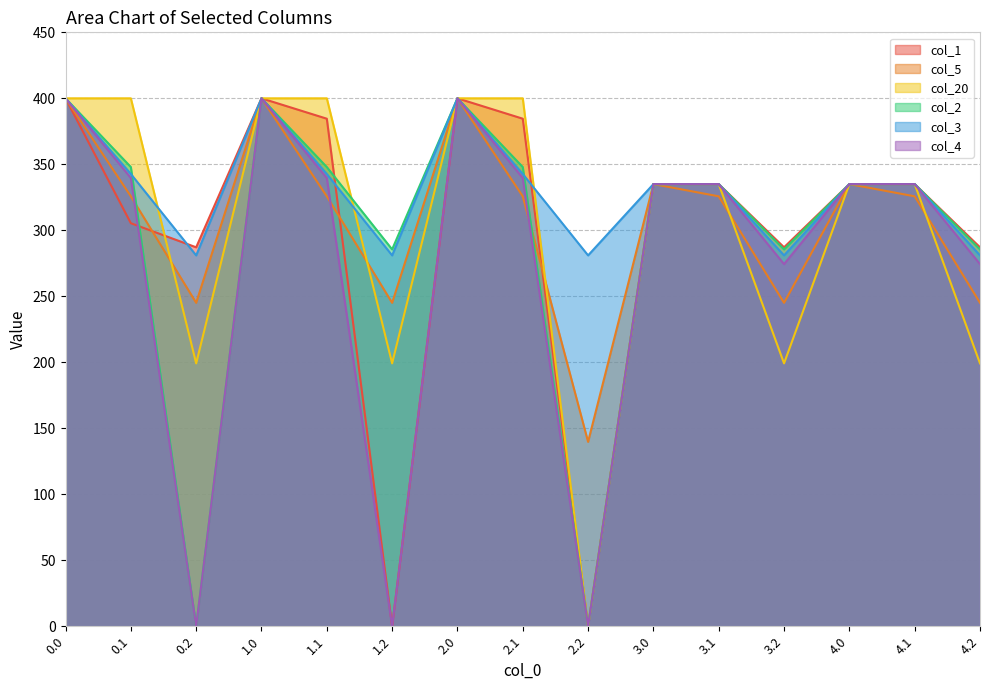

Reading right to left, what are all the values shown in this chart?

col_1: 4.2=287.1	4.1=335.0	4.0=335.0	3.2=287.1	3.1=335.0	3.0=335.0	2.2=0.0	2.1=384.6	2.0=400.0	1.2=0.0	1.1=384.6	1.0=400.0	0.2=287.1	0.1=305.4	0.0=400.0
col_5: 4.2=245.0	4.1=325.7	4.0=335.0	3.2=245.0	3.1=325.7	3.0=335.0	2.2=139.7	2.1=325.7	2.0=400.0	1.2=245.0	1.1=325.7	1.0=400.0	0.2=245.0	0.1=325.7	0.0=400.0
col_20: 4.2=199.2	4.1=335.0	4.0=335.0	3.2=199.2	3.1=335.0	3.0=335.0	2.2=0.0	2.1=400.0	2.0=400.0	1.2=199.2	1.1=400.0	1.0=400.0	0.2=199.2	0.1=400.0	0.0=400.0
col_2: 4.2=285.5	4.1=335.0	4.0=335.0	3.2=285.5	3.1=335.0	3.0=335.0	2.2=0.0	2.1=347.9	2.0=400.0	1.2=285.5	1.1=347.9	1.0=400.0	0.2=0.0	0.1=347.9	0.0=400.0
col_3: 4.2=281.0	4.1=335.0	4.0=335.0	3.2=281.0	3.1=335.0	3.0=335.0	2.2=281.0	2.1=342.7	2.0=400.0	1.2=281.0	1.1=342.7	1.0=400.0	0.2=281.0	0.1=342.7	0.0=400.0
col_4: 4.2=274.4	4.1=335.0	4.0=335.0	3.2=274.4	3.1=335.0	3.0=335.0	2.2=0.0	2.1=339.6	2.0=400.0	1.2=0.0	1.1=339.6	1.0=400.0	0.2=0.0	0.1=339.6	0.0=400.0